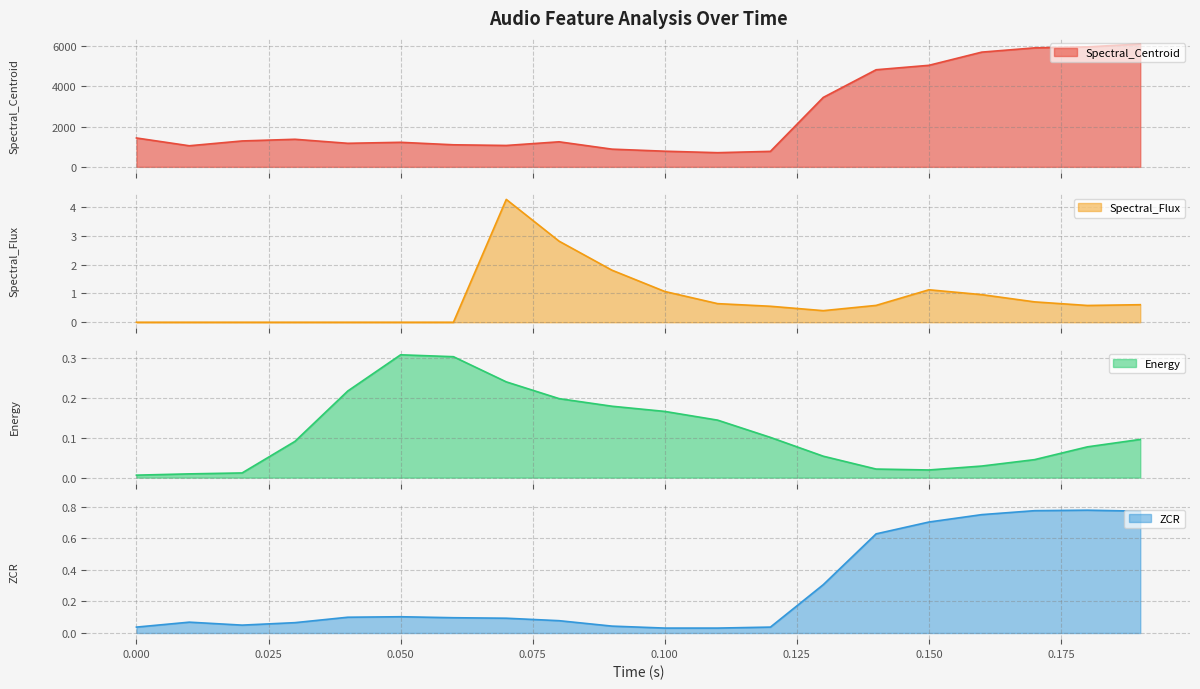

At which label is Spectral_Centroid closest to 3406?

0.13